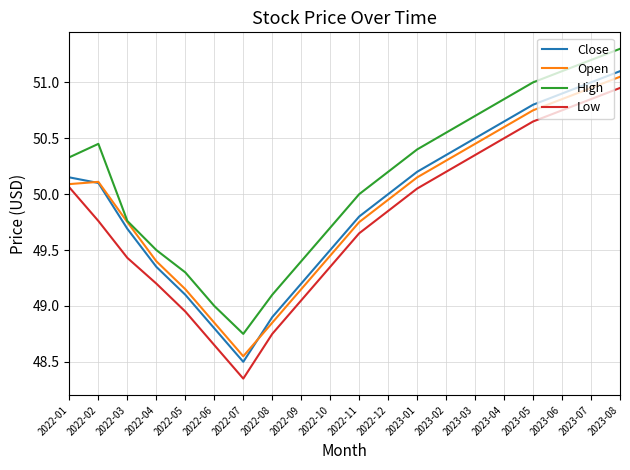

Read the Low value at 2022-04.

49.2